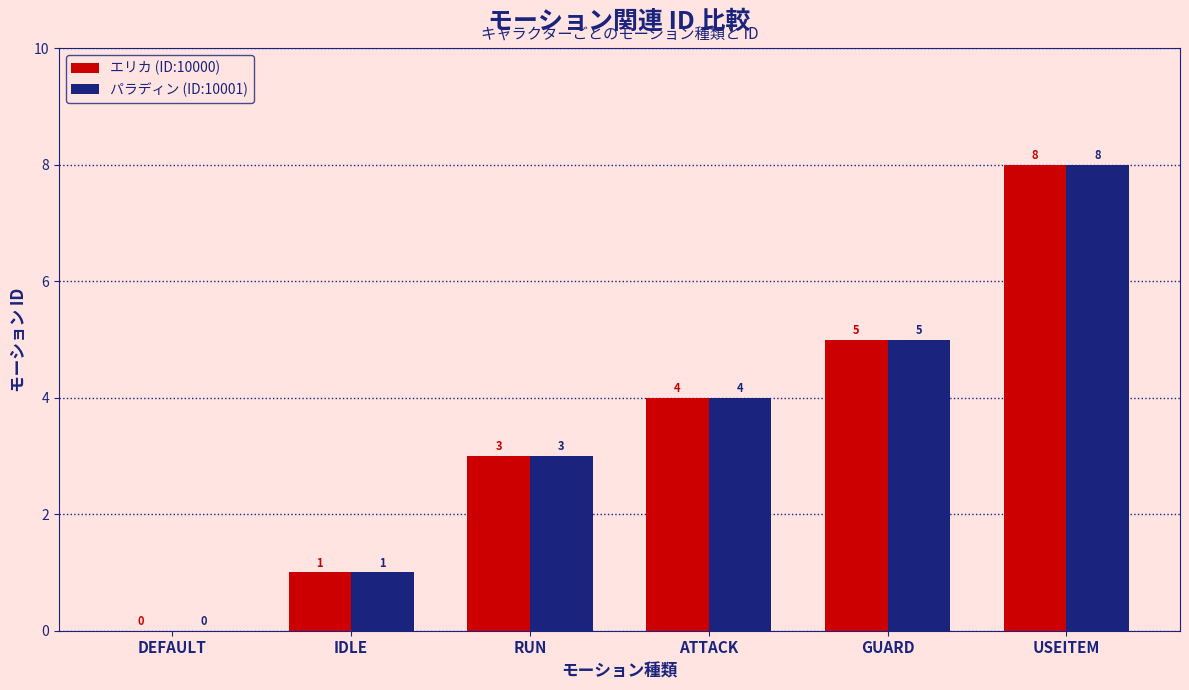

Read the パラディン (ID:10001) value at GUARD.

5